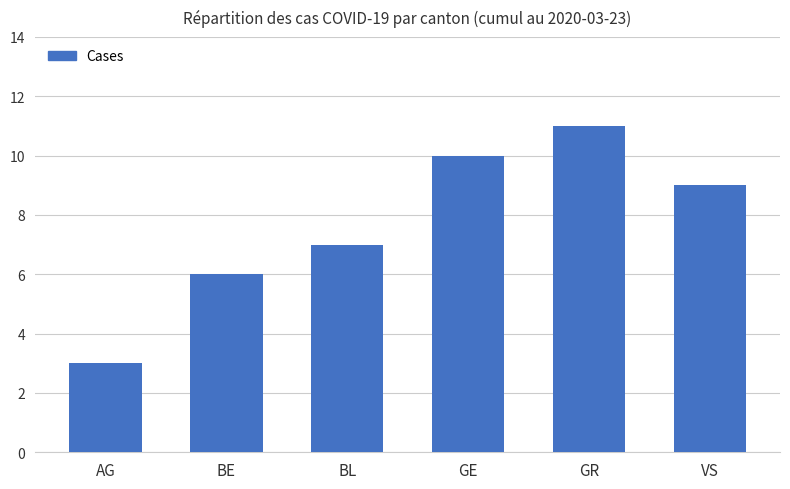

What is the change in value from BE to GE?

+4